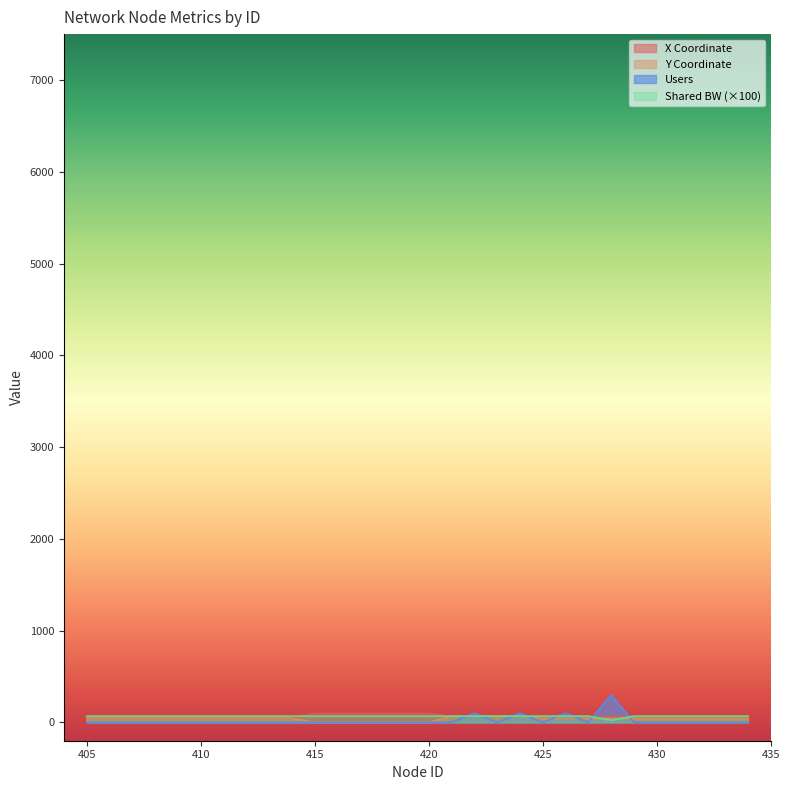

The value of shared_bw at 448 is 37.3. True or false?

False